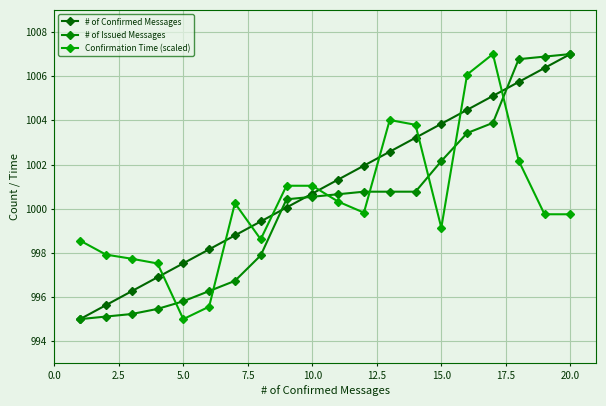

How many values in the # of Issued Messages series are below 1000?

8